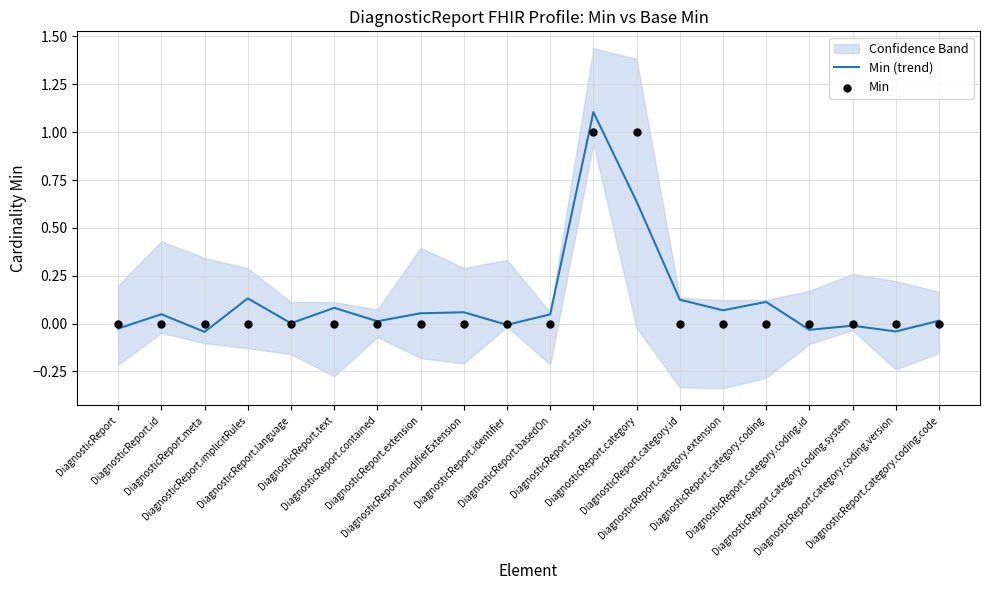

At which category is the sum across all series the highest?

DiagnosticReport.status